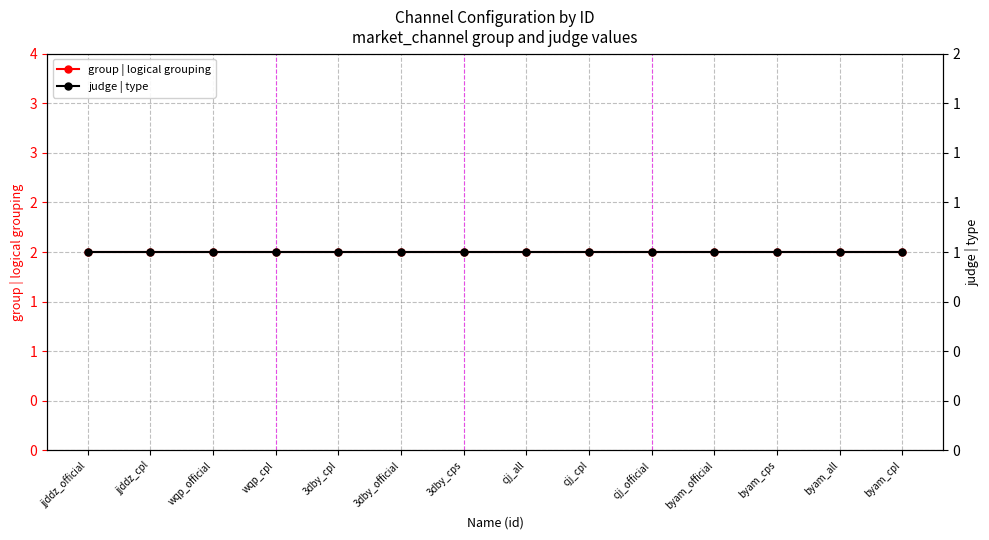

Between jjddz_cpl and 3dby_cpl, which series saw the biggest shift?

group | logical grouping